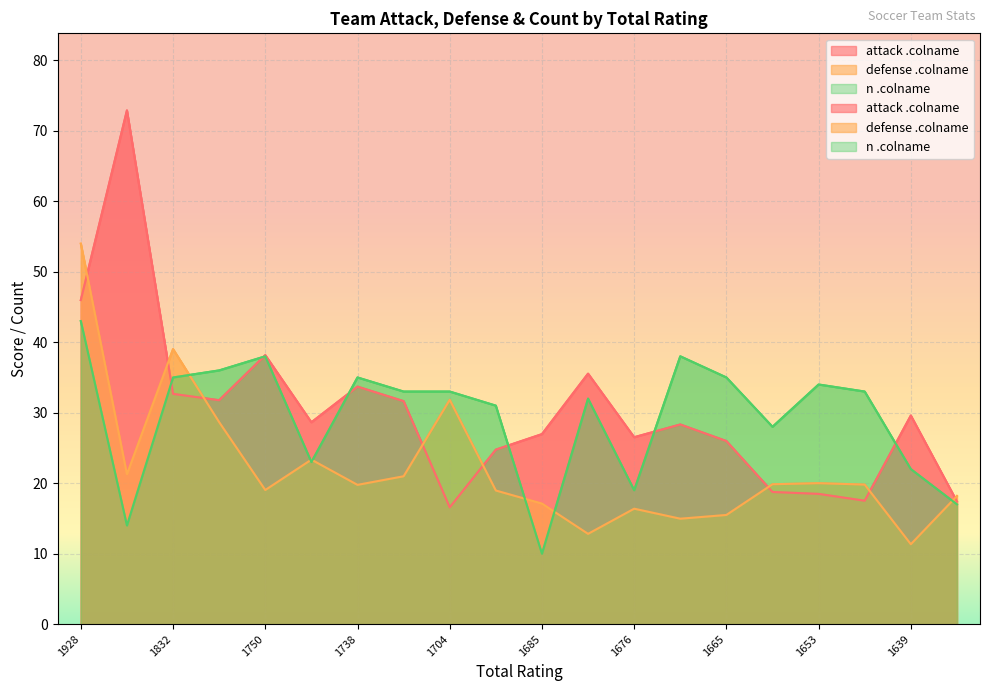

At which category does the chart reach its peak across all series?

1860